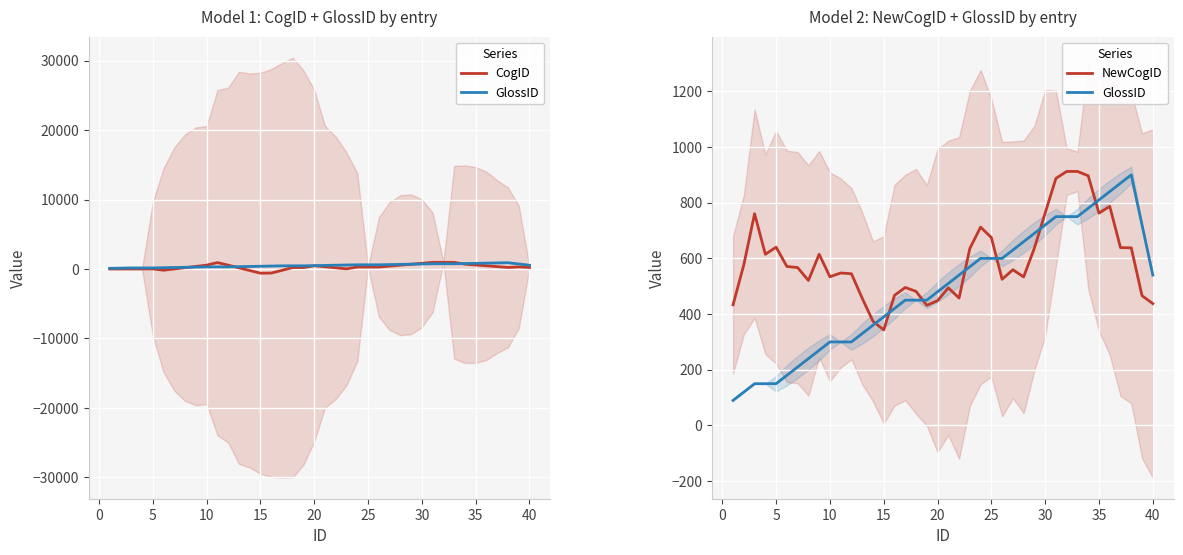

At how many categories does at least one series exceed -321?

40